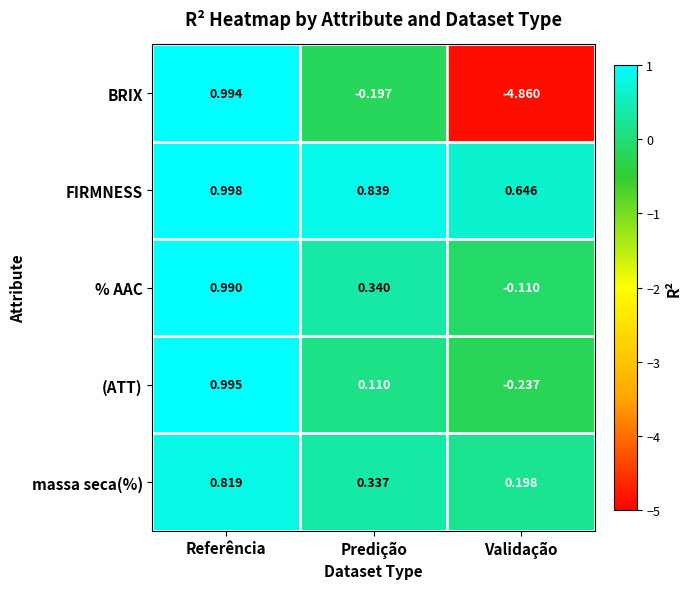

Which series has the largest total across all categories?

FIRMNESS